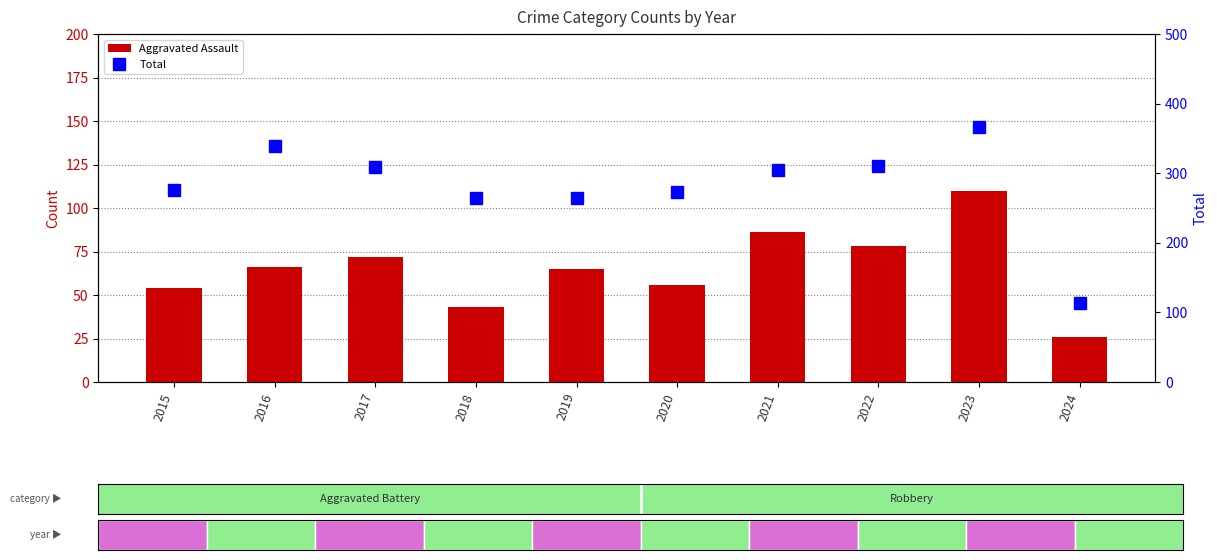

At which label does Aggravated Assault first exceed 66?

2017